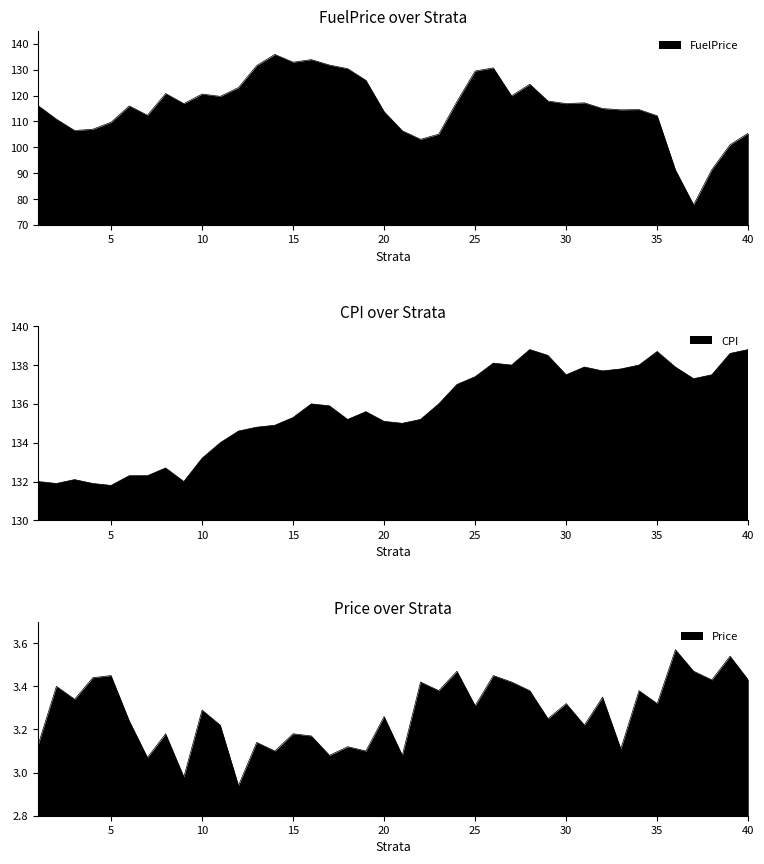

How many lines are shown in the chart?

3